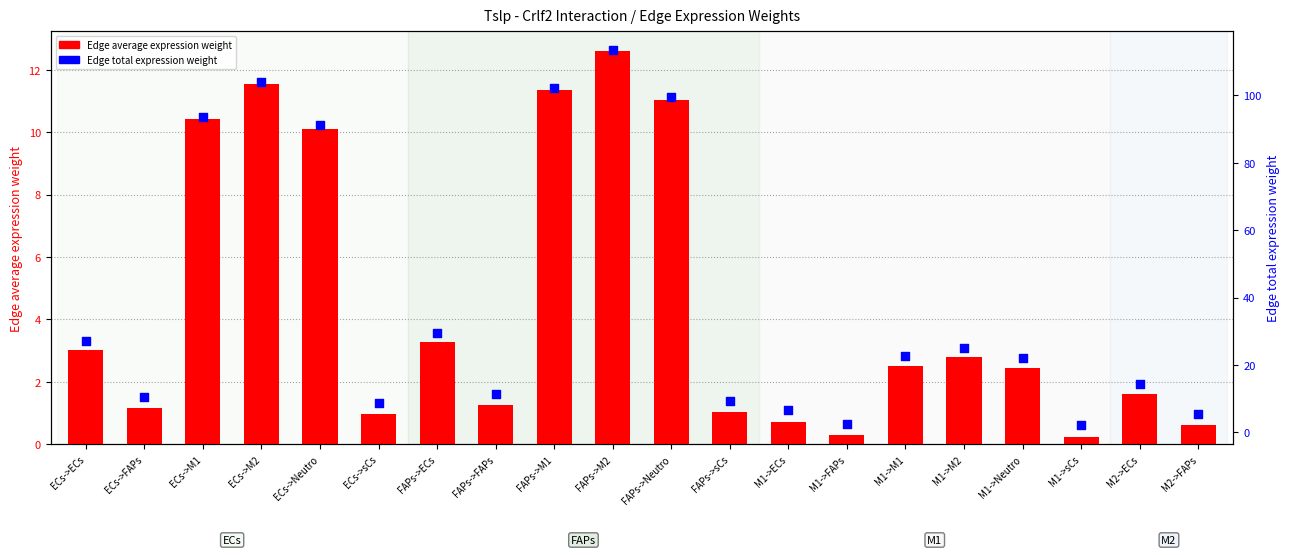

Which series has the largest Y range (max minus min)?

Edge total expression weight